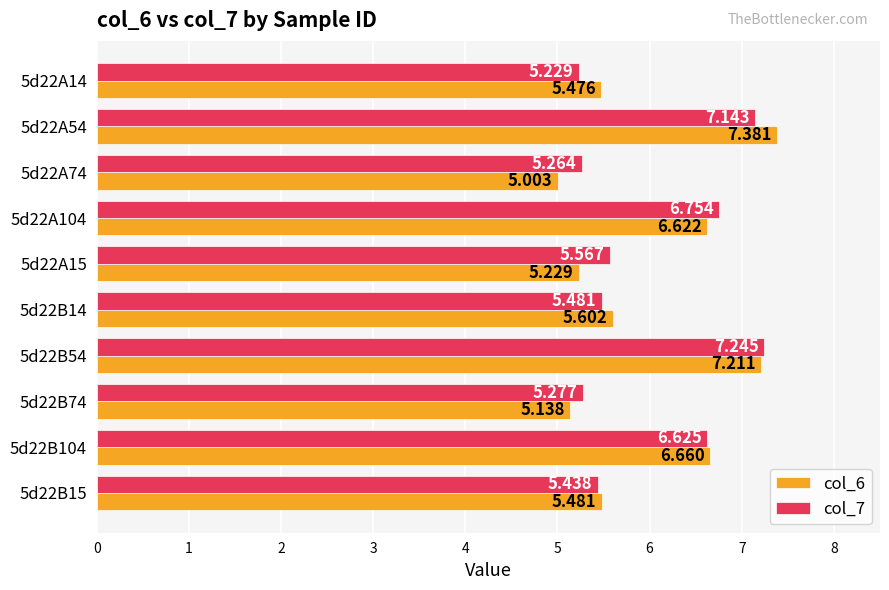

Is the value of col_6 at 5d22B74 greater than the value of col_7 at 5d22B74?

No